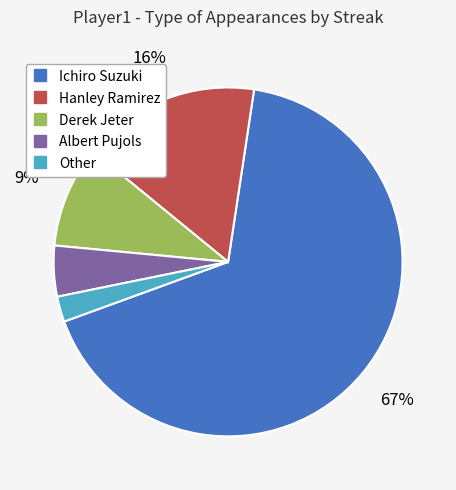

How many slices are in this pie chart?

5